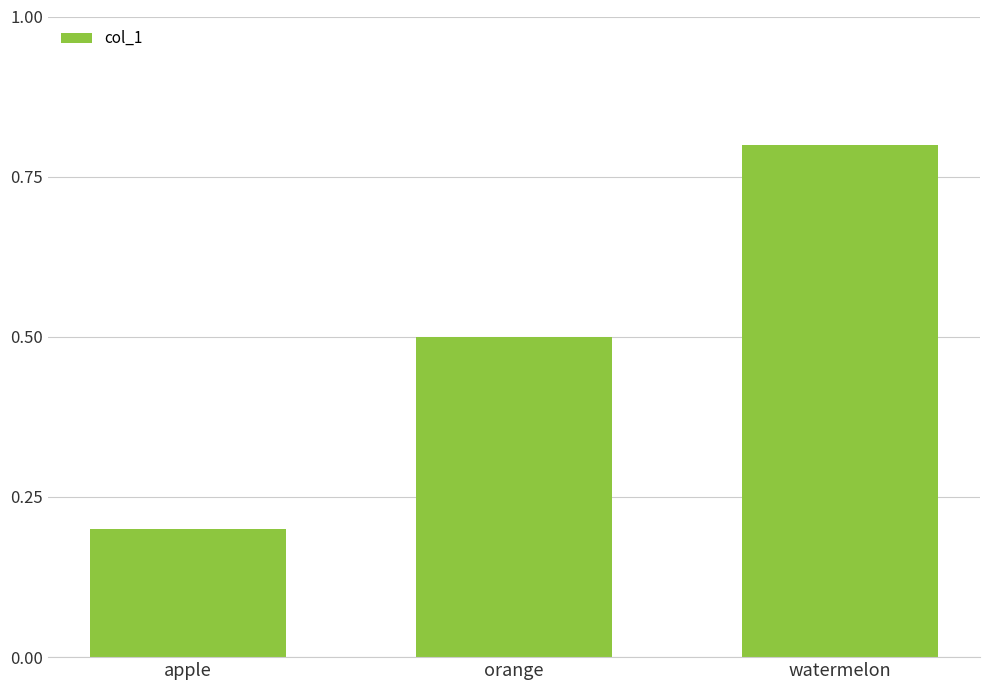

What position from the left is orange?

2